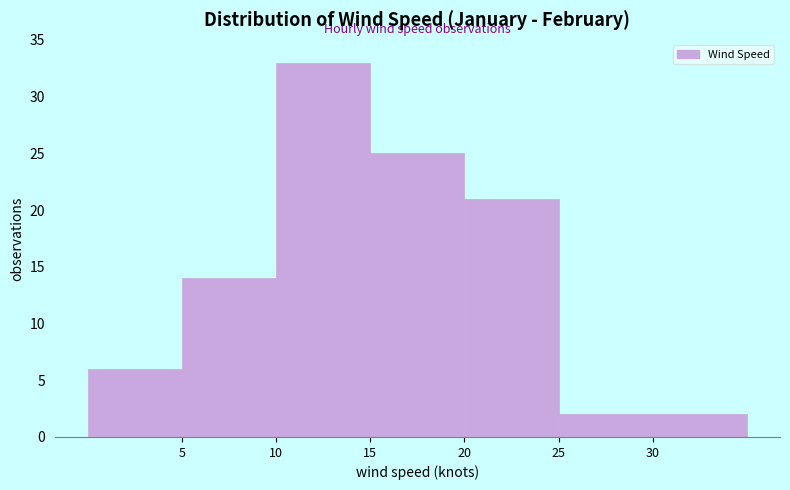

Reading left to right, list every bar in this chart as the range it spans on the x-axis followed by its height. The values are not printed on the chart, so give them approximately, as read against the axis.

0 to 5: 6
5 to 10: 14
10 to 15: 33
15 to 20: 25
20 to 25: 21
25 to 30: 2
30 to 35: 2